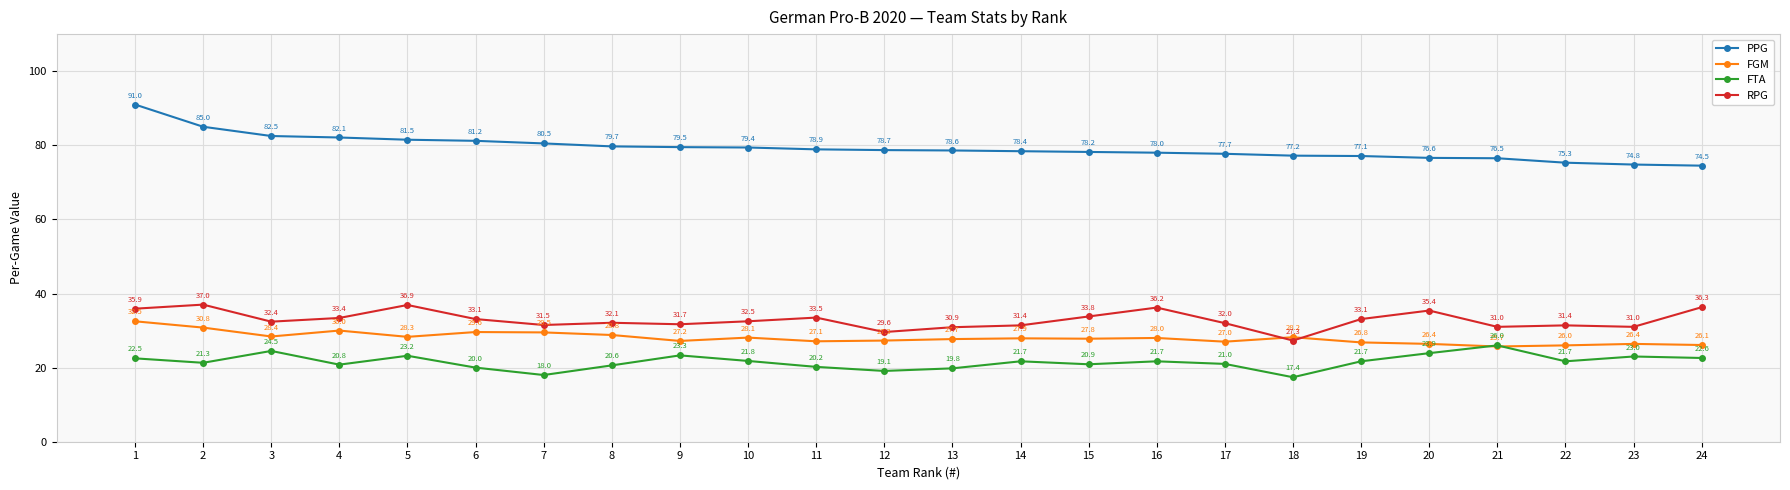

True or false: RPG and PPG cross at least once.

False